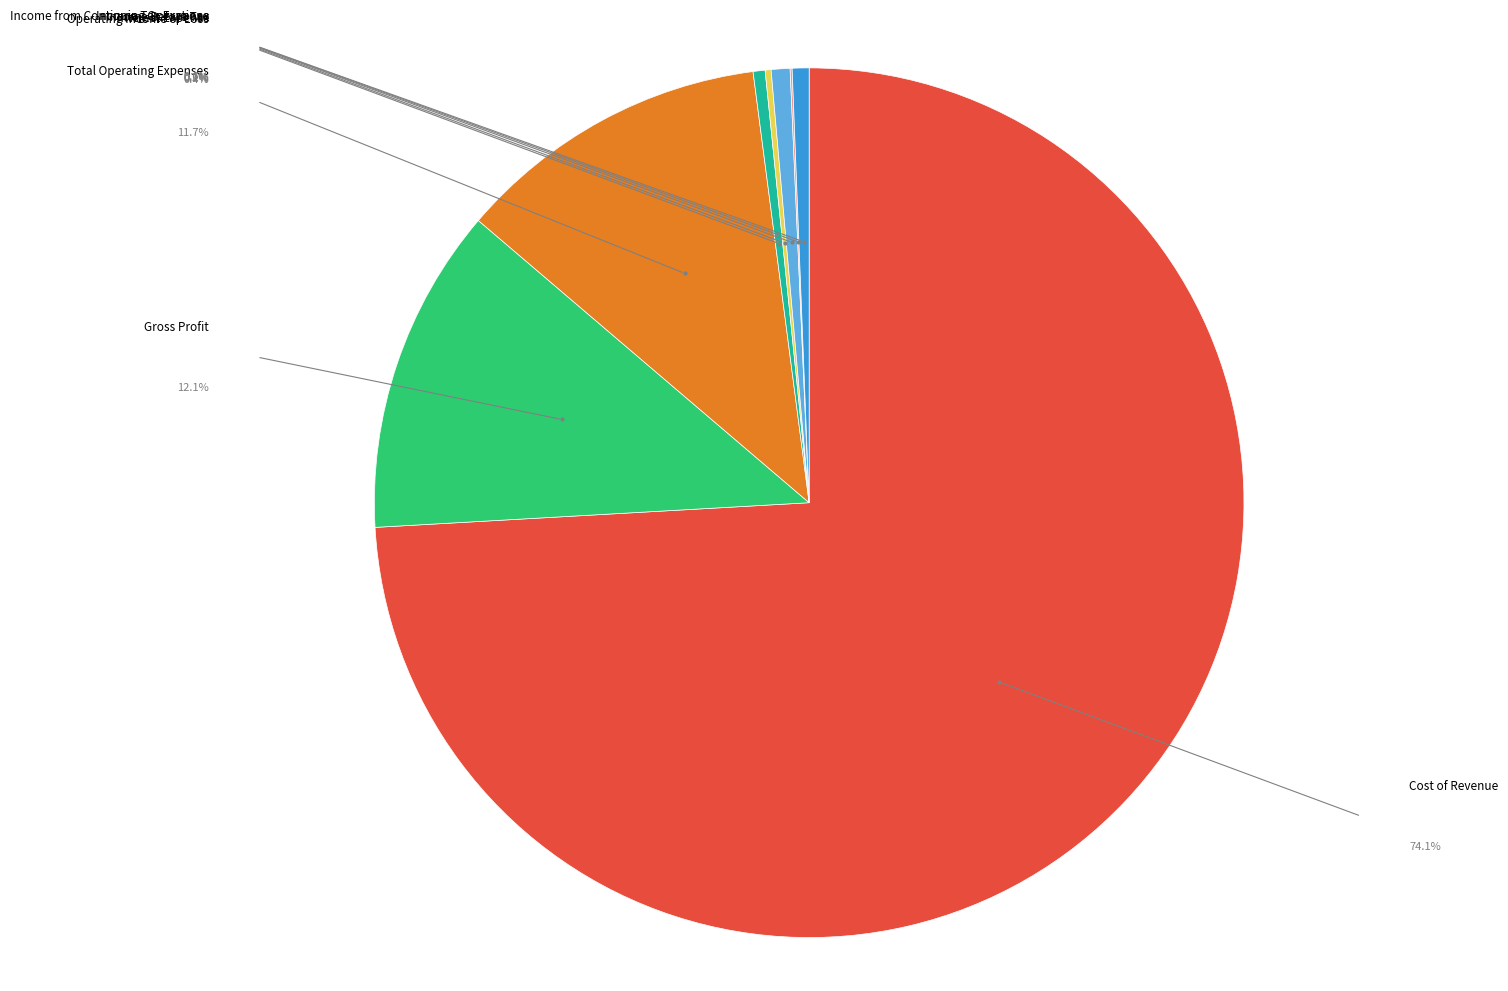

To the nearest percent, what portion does Cost of Revenue represent?

74%